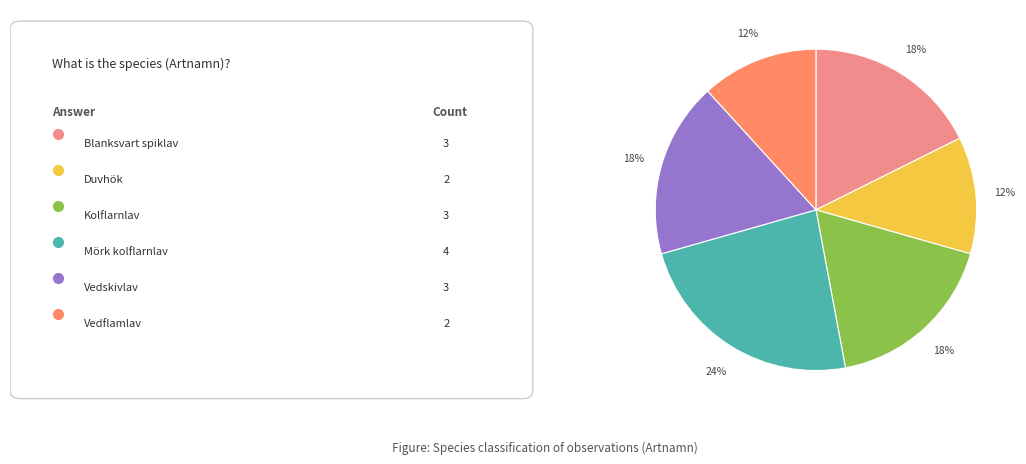

To the nearest percent, what is the difference between the largest and smallest slice percentages?

12%